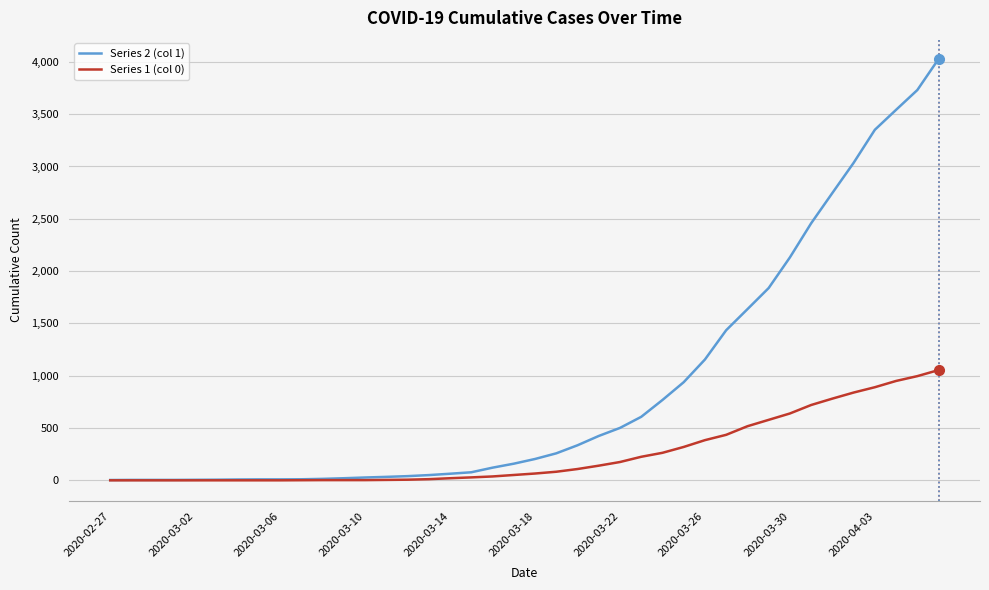

Which series has the largest total across all categories?

Series 2 (col 1)